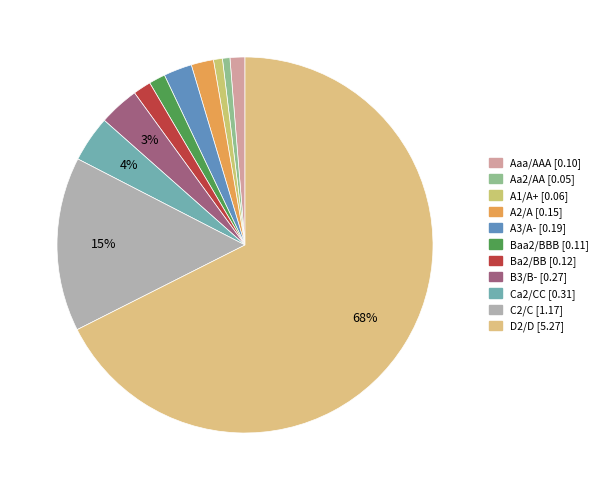

How many segments does this pie chart have?

11